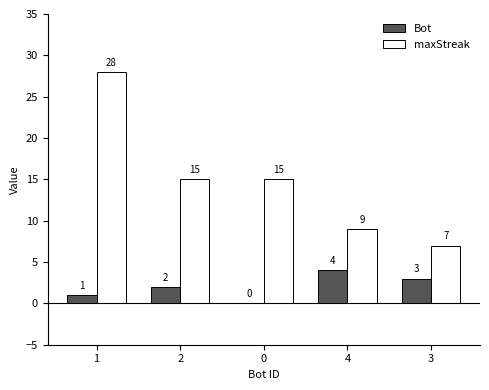

Is the value of Bot at 0 greater than the value of maxStreak at 4?

No